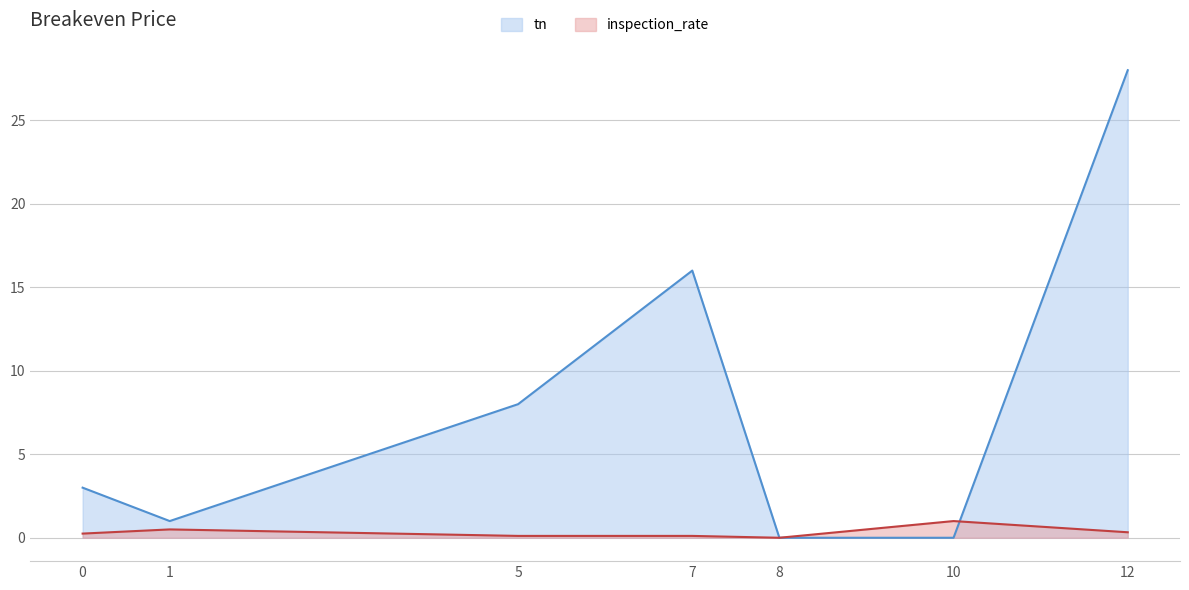

What is the difference between the maximum and minimum values in the tn series?

28.0